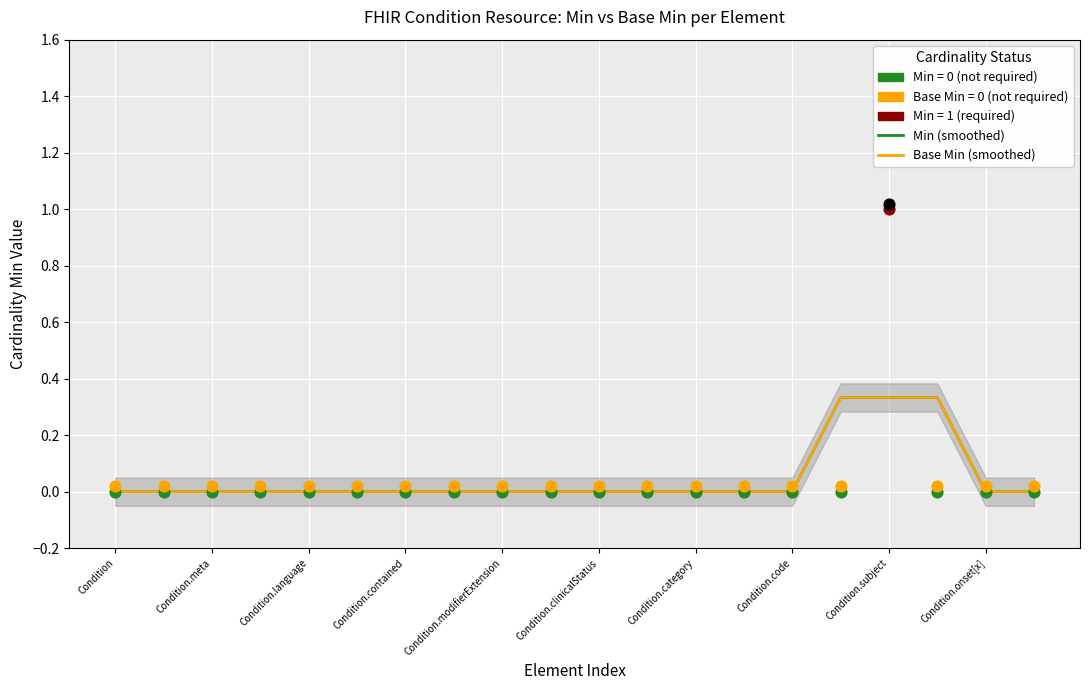

At how many categories does at least one series exceed 0?

3